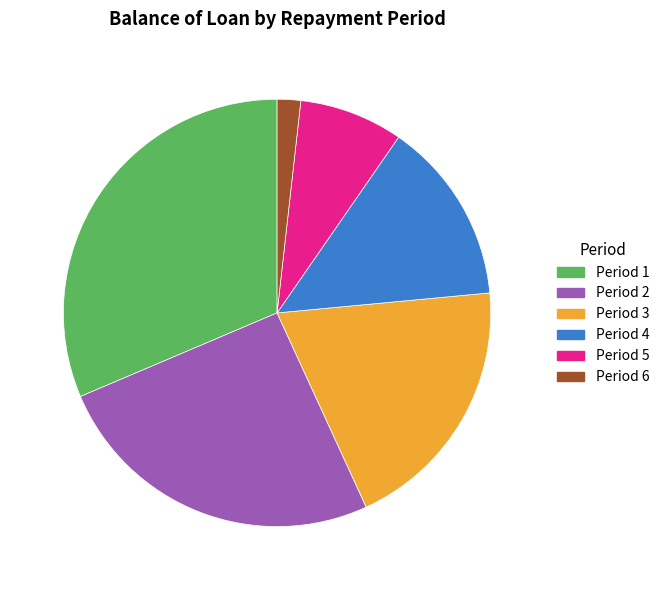

Is there any slice that represents more than half of the pie?

No